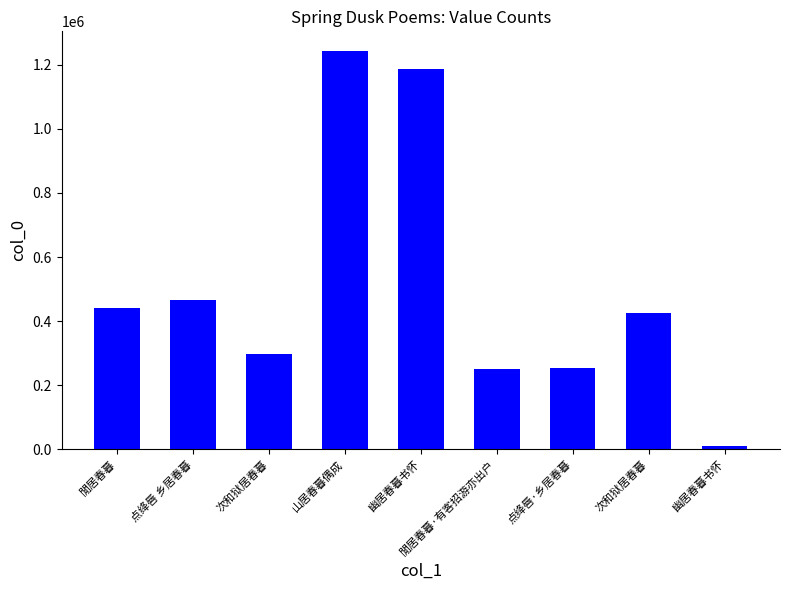

How many data points does each series have?

9